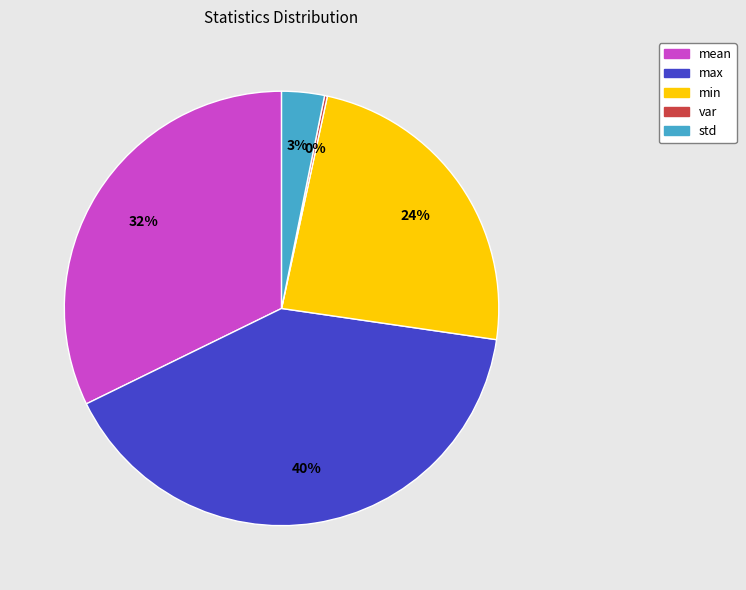

Is it true that std is 3% of the pie?

True